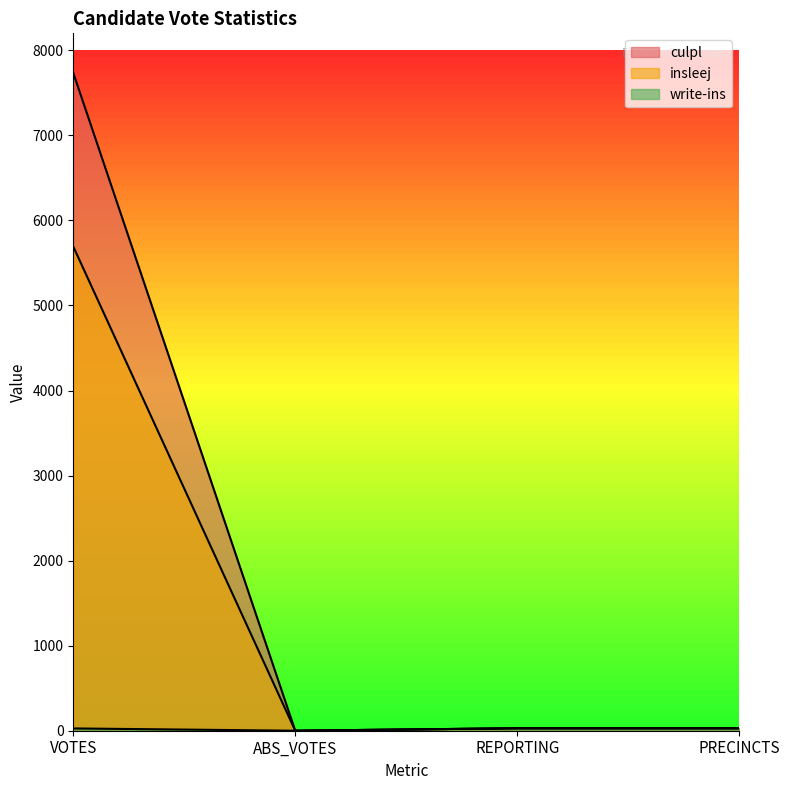

Is it true that culpl equals 5236 at ABS_VOTES?

False